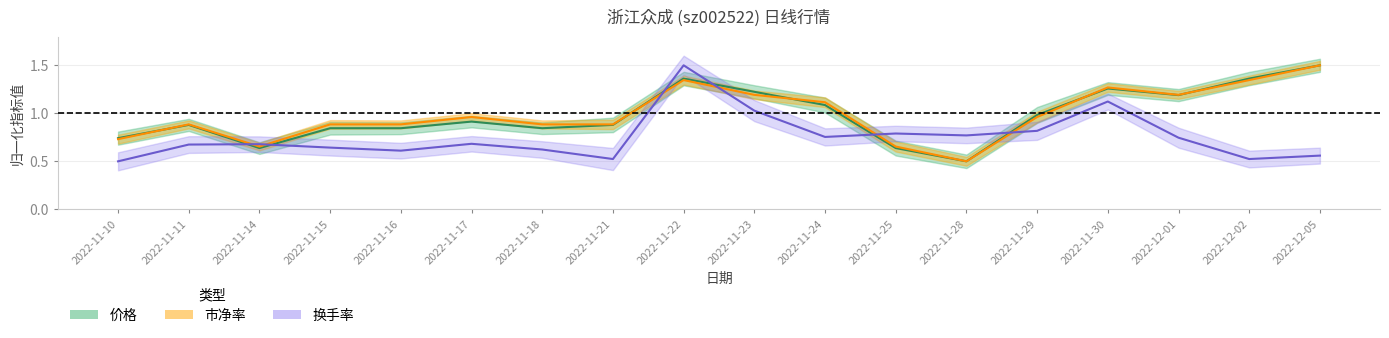

What is the value of the 换手率 point at the 10th from the left?

1.0